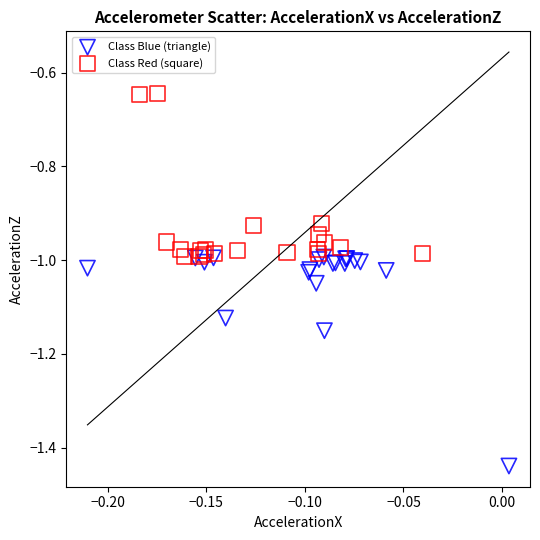

Which series reaches the maximum Y coordinate?

Class Red (square)